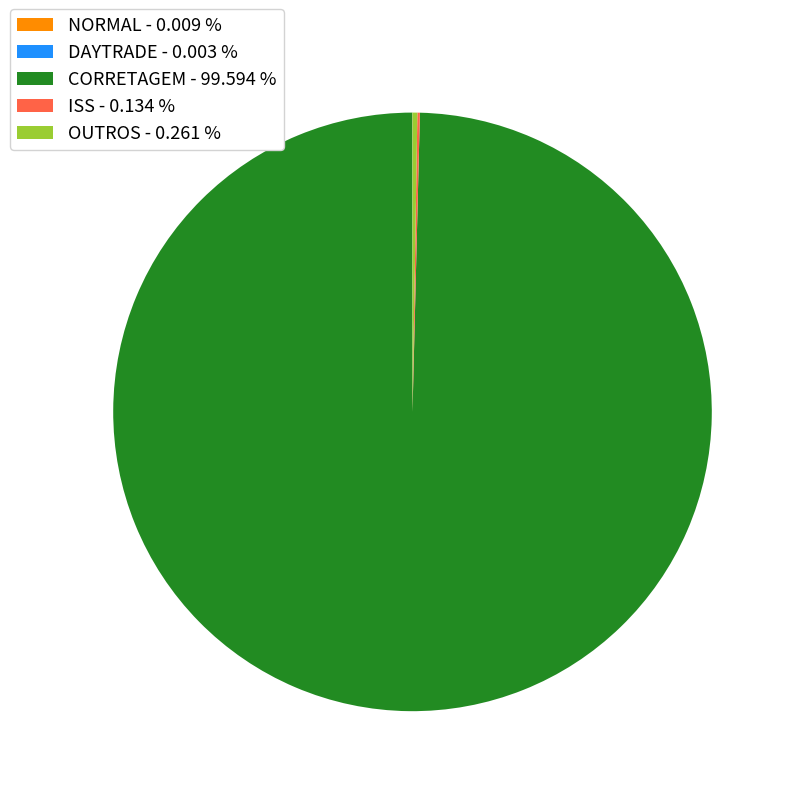

Is there a majority slice in this chart?

Yes